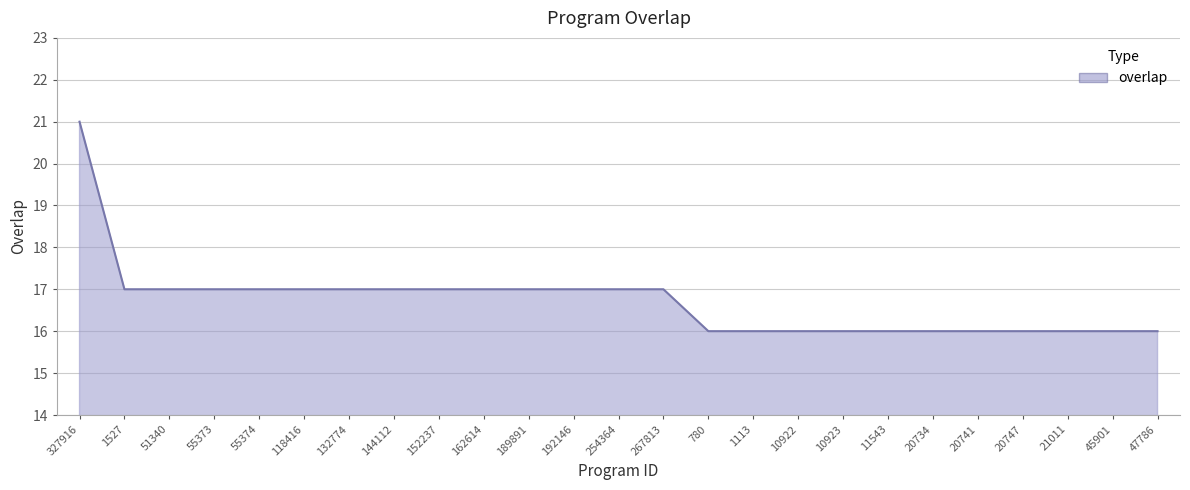

True or false: the data shows 6 at 1113.

False